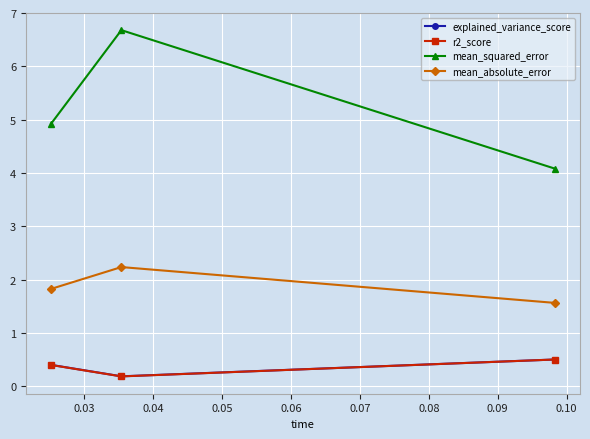

What is the minimum value for mean_squared_error?

4.1